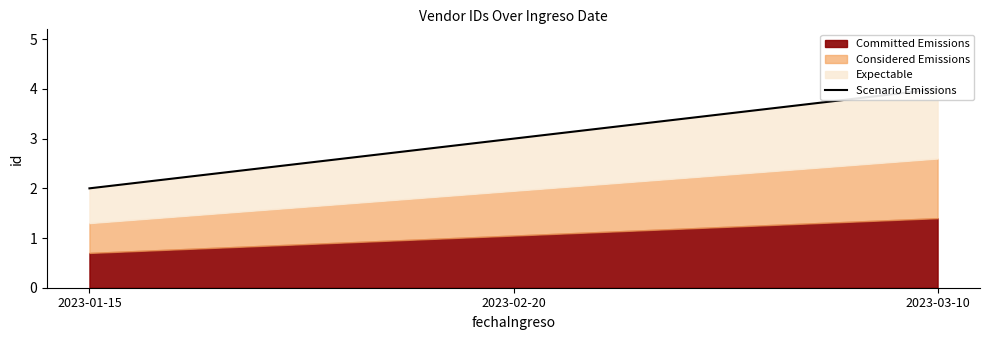

Which label corresponds to the smallest value in the chart?

2023-01-15